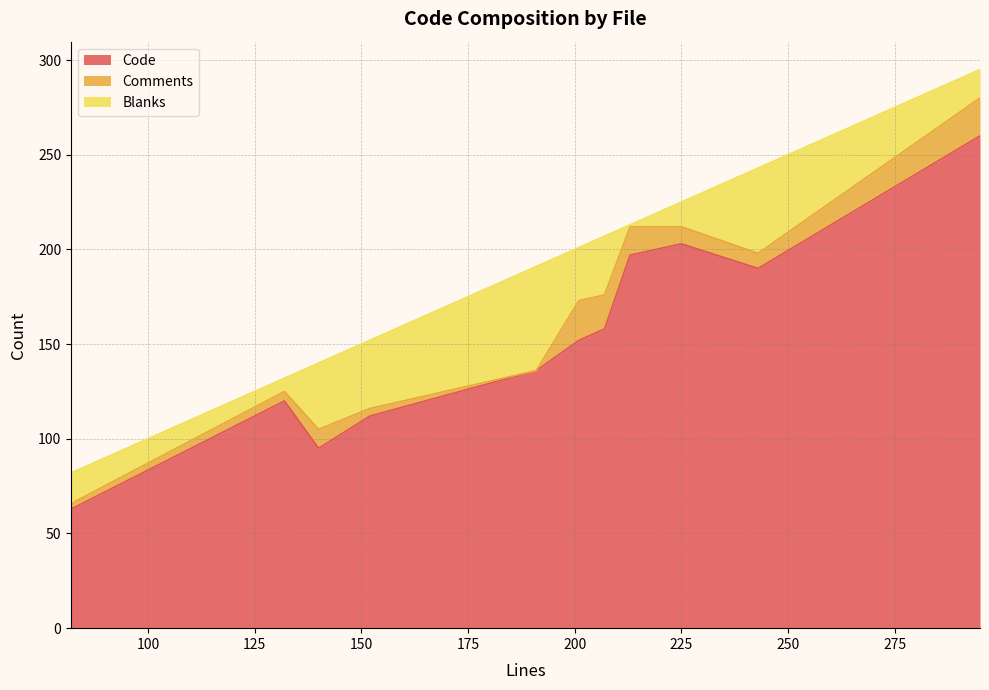

What is the minimum value for Code?

63